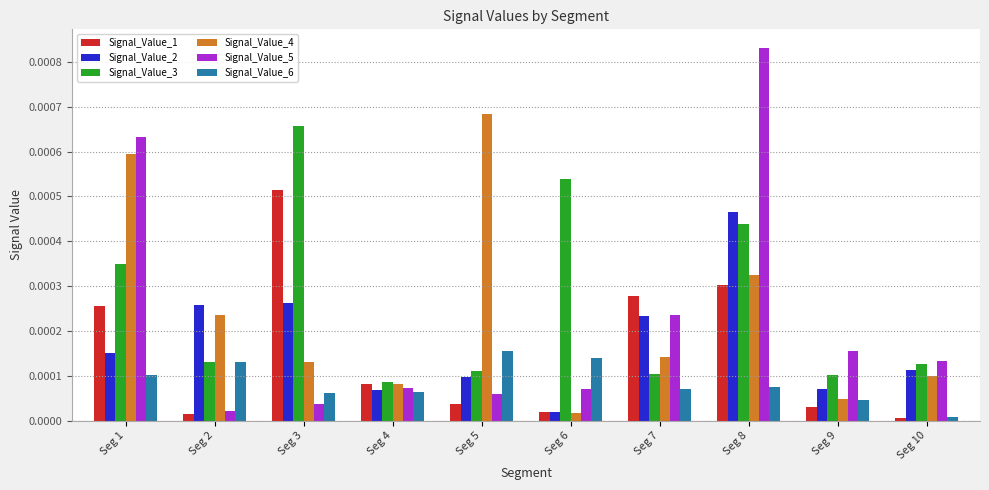

Is the value of Signal_Value_4 at Seg 4 greater than the value of Signal_Value_2 at Seg 1?

No